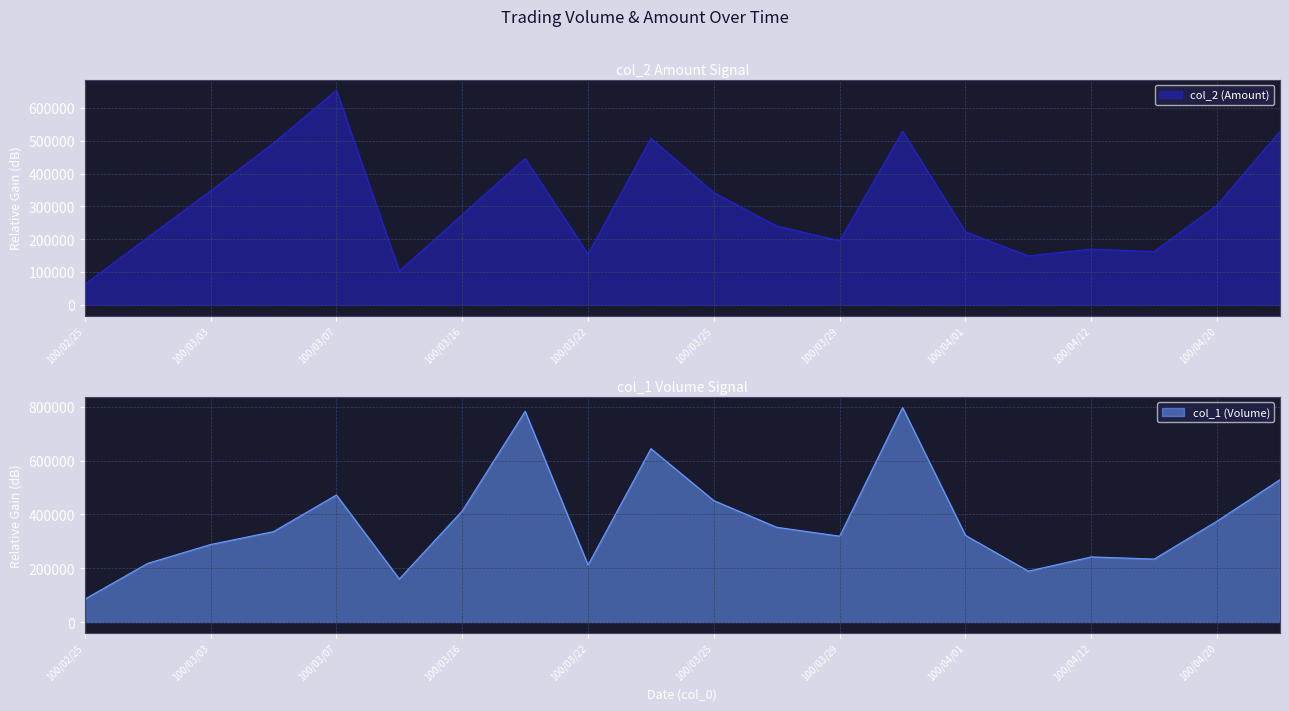

At how many categories does at least one series exceed 143131?

19